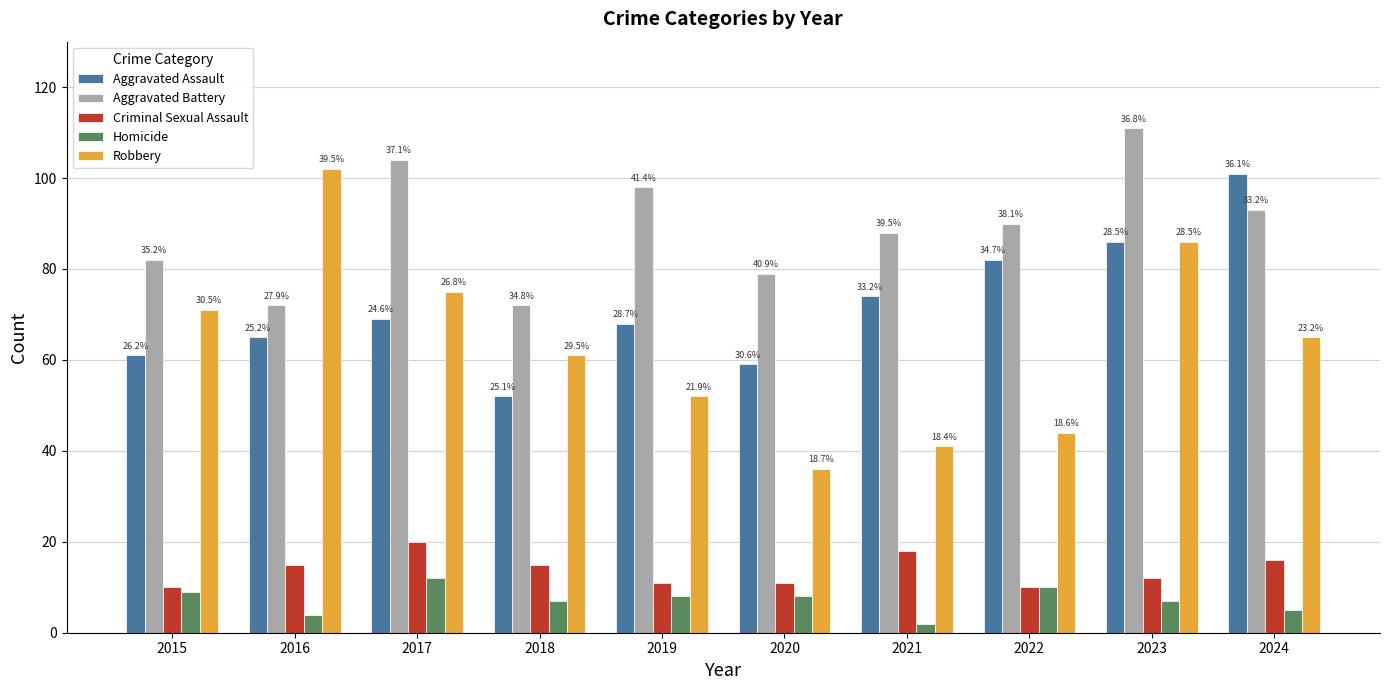

What is the sum of all Aggravated Battery values?

889